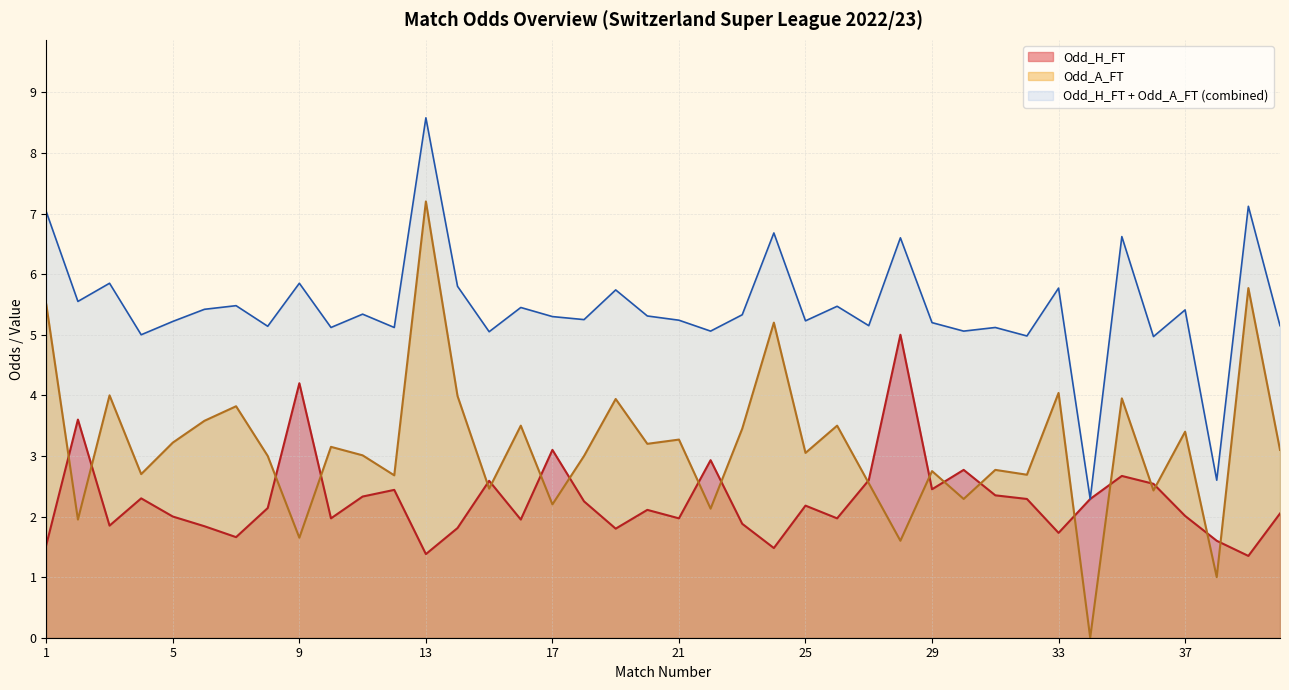

How many lines are shown in the chart?

3